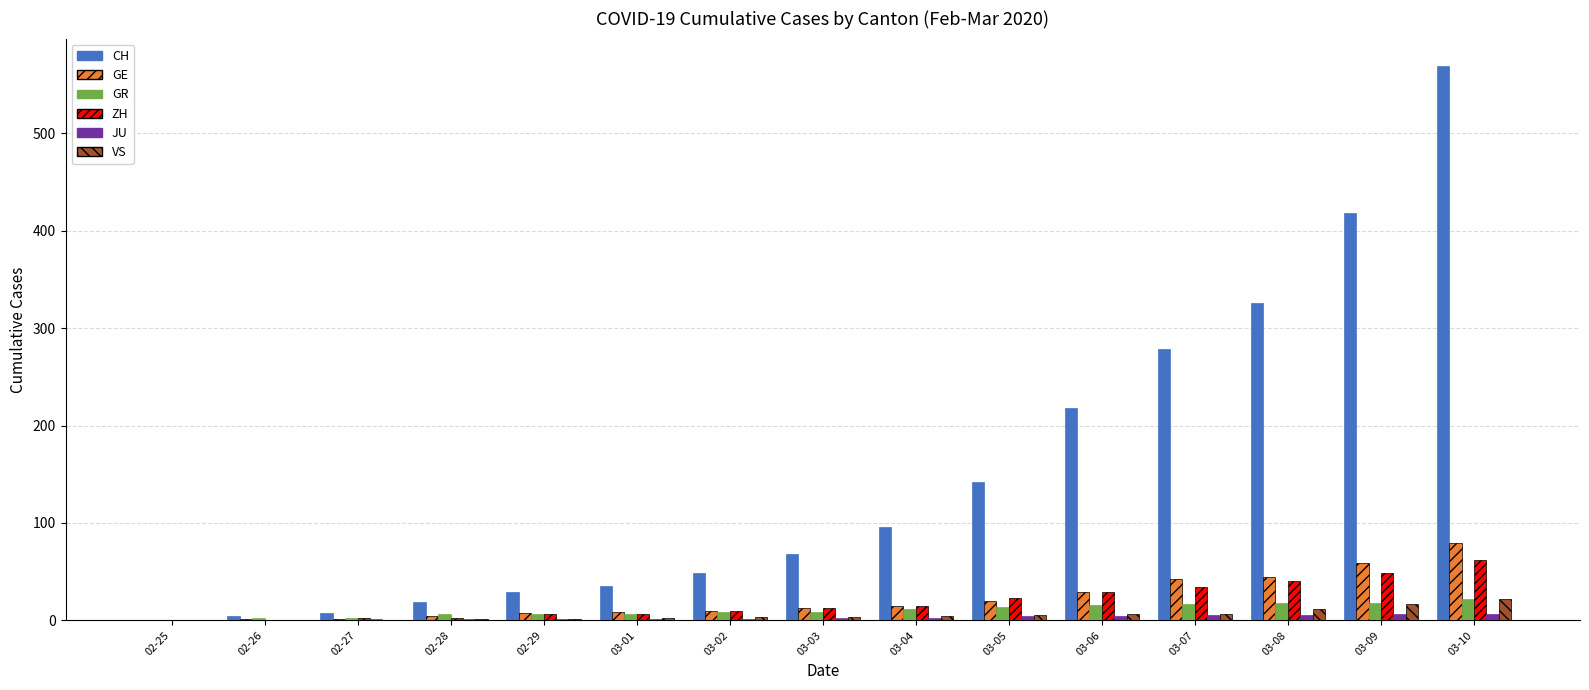

What is the highest value of the ZH series?

62